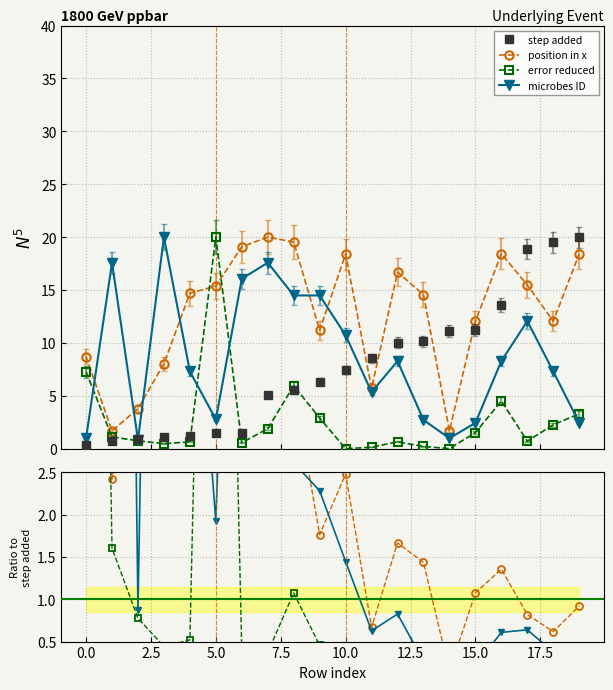

What is the label of the 14th point from the left?

13